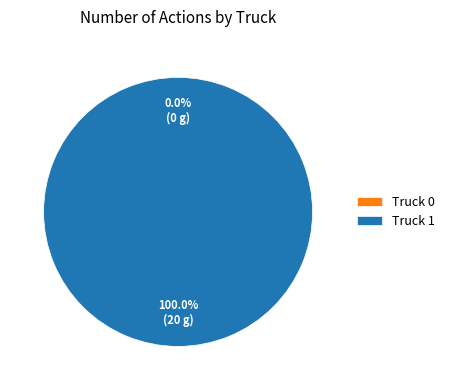

Rank the categories by value from highest to lowest.

Truck 1, Truck 0